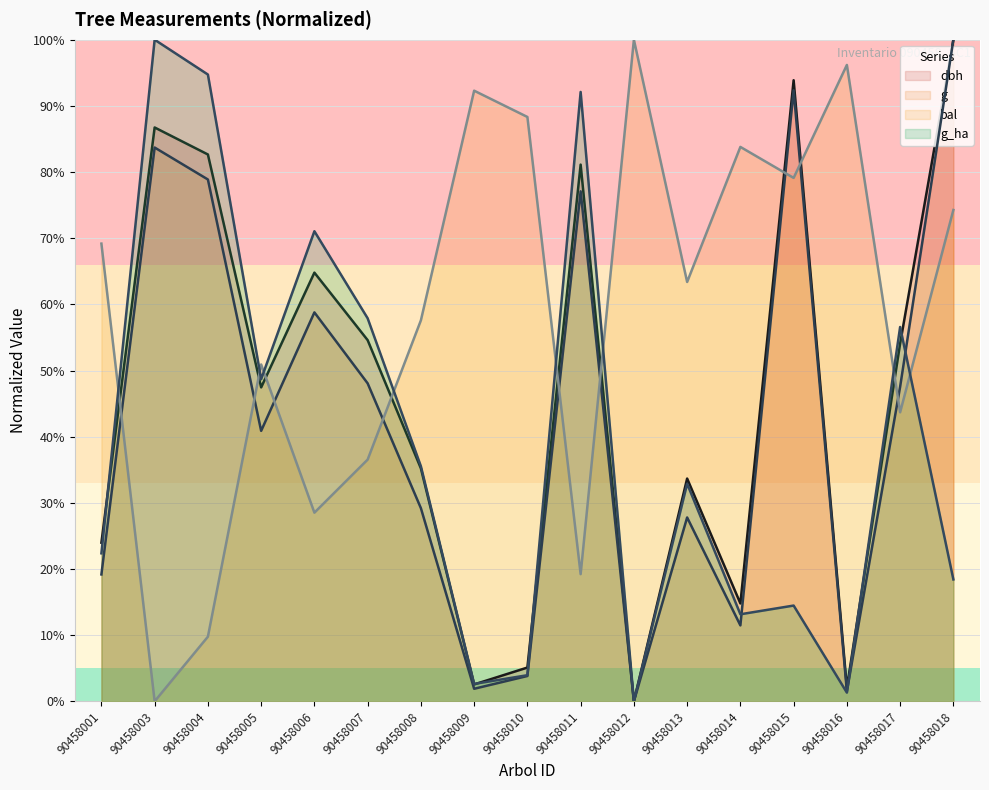

The bal series shows 96.2 at 90458016. True or false?

True